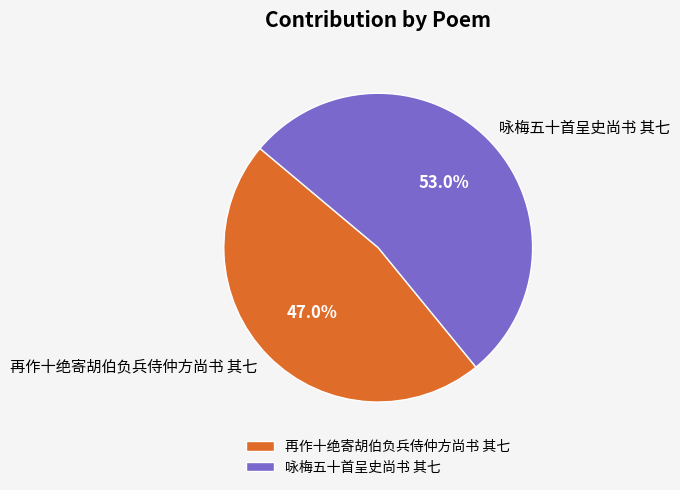

The 再作十绝寄胡伯负兵侍仲方尚书 其七 slice represents 47% of the pie. True or false?

True